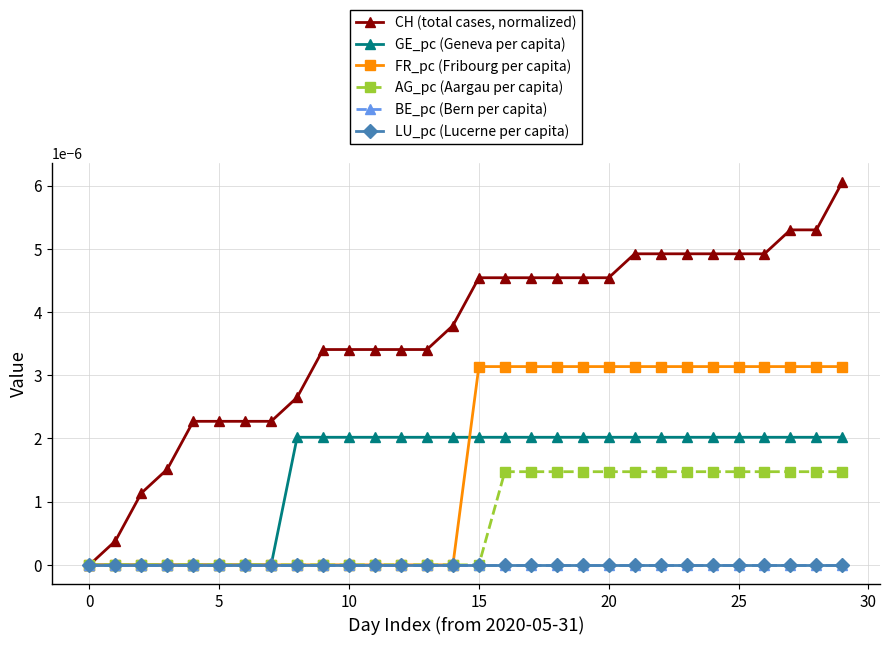

Does the chart have visible grid lines?

Yes